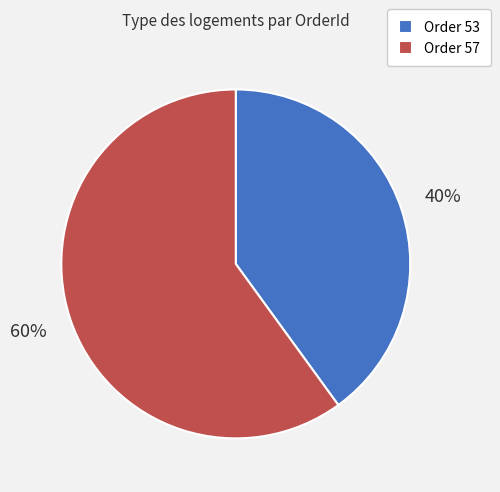

Combined, do Order 53 and Order 57 account for over 50%?

Yes